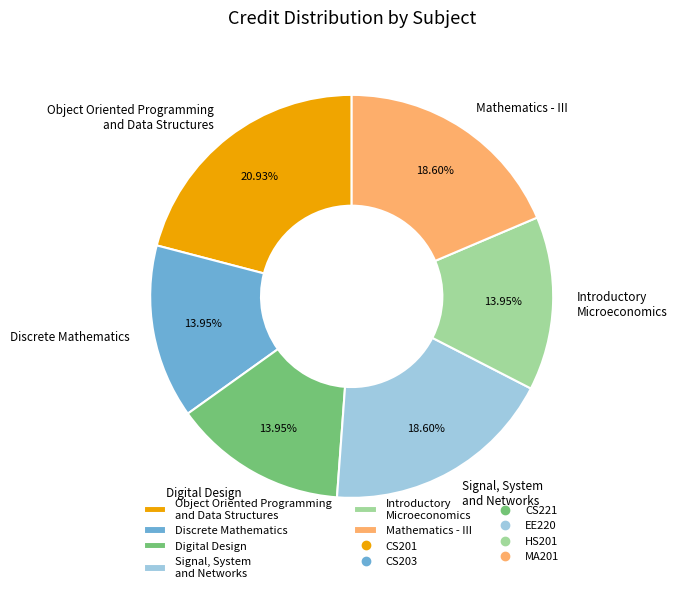

Do Digital Design and Discrete Mathematics together represent more than half of the pie?

No